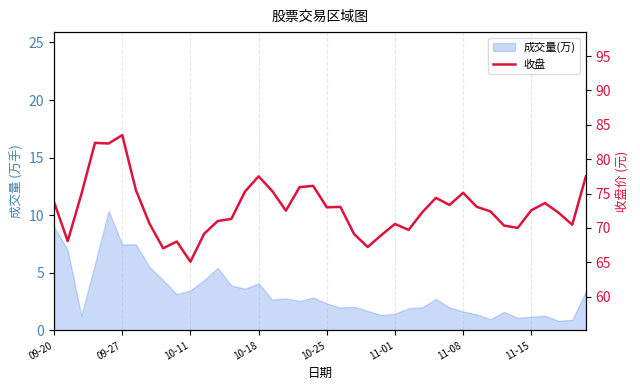

How many lines are shown in the chart?

1